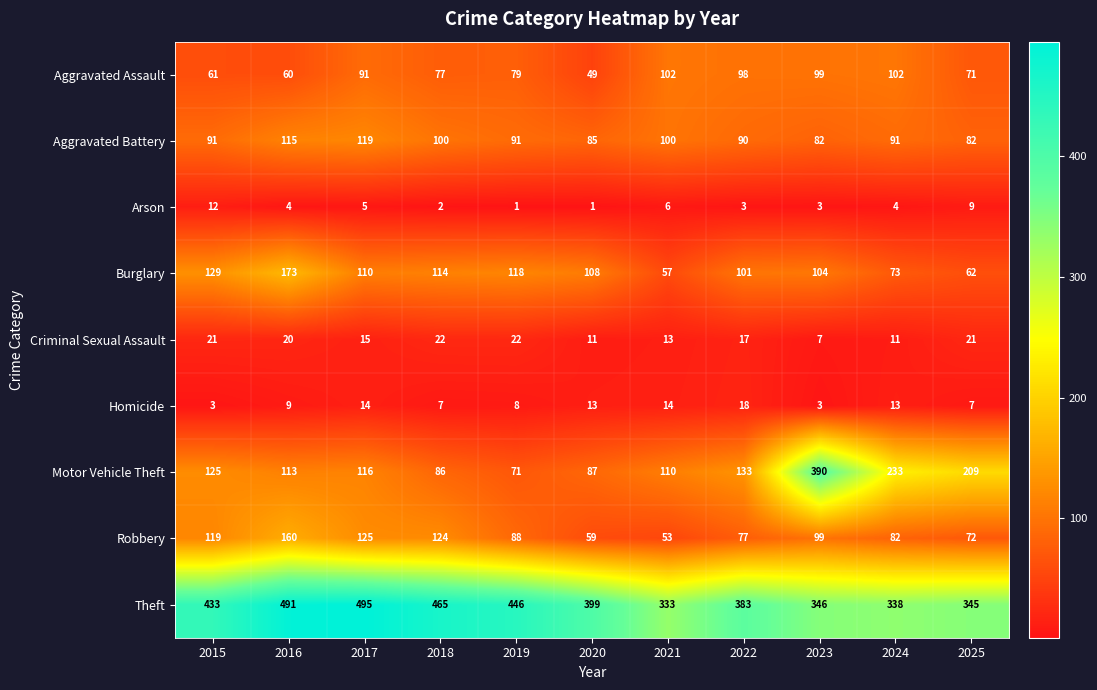

Which category has the lowest value in the Burglary series?

2021